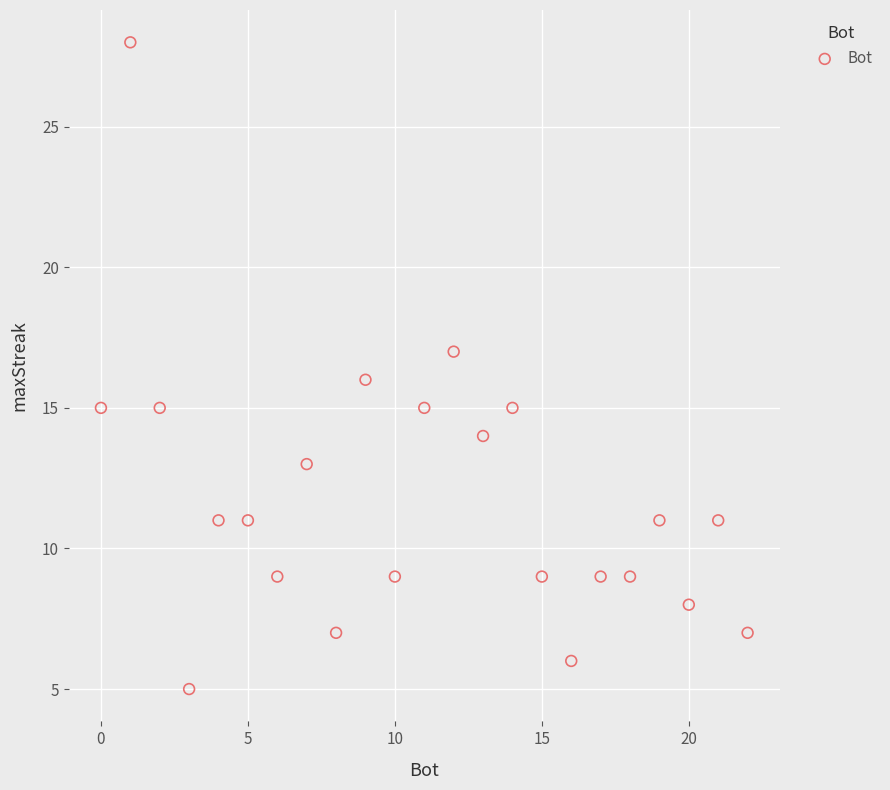

What is the range of X values (max minus min)?

22